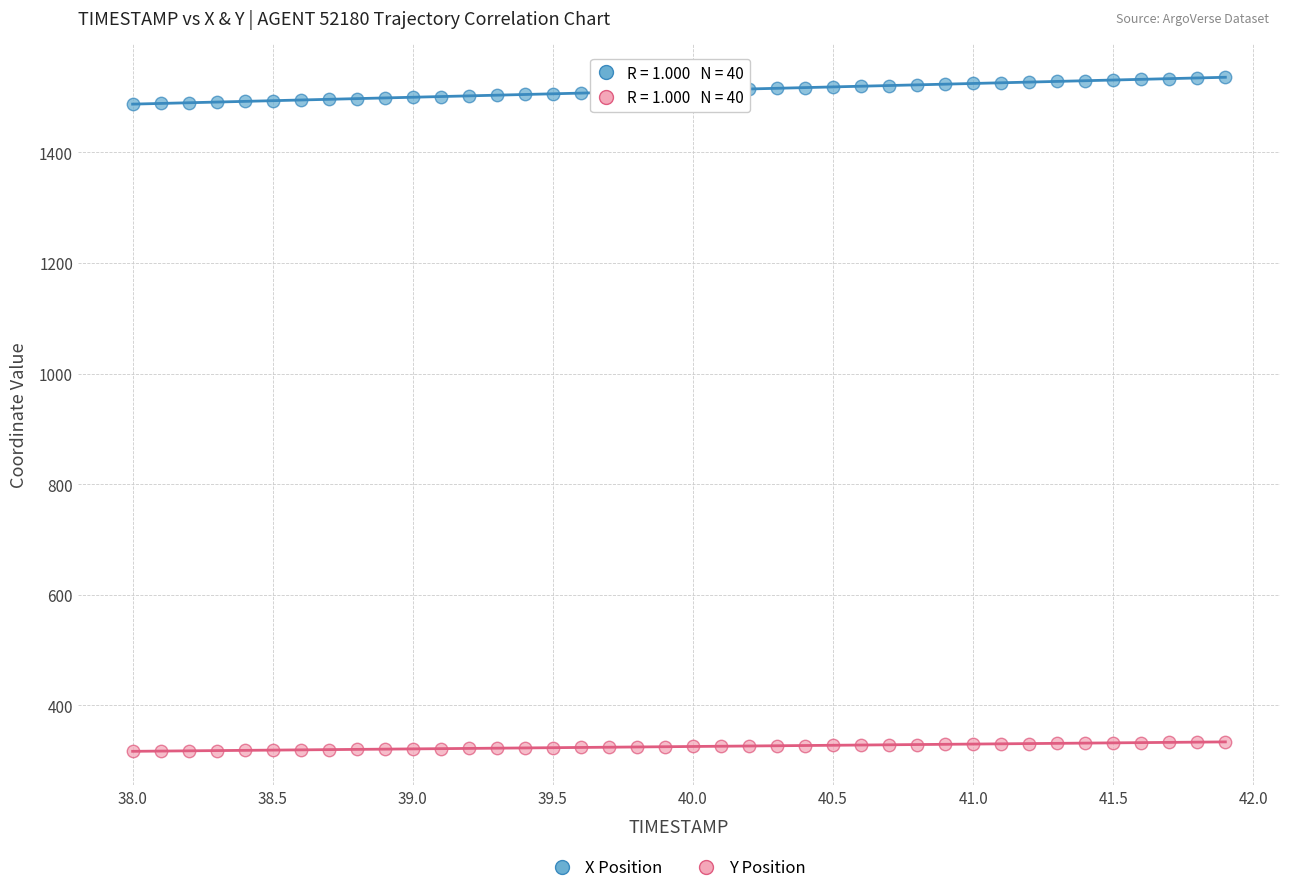

Which series has the widest spread of Y values?

X Position